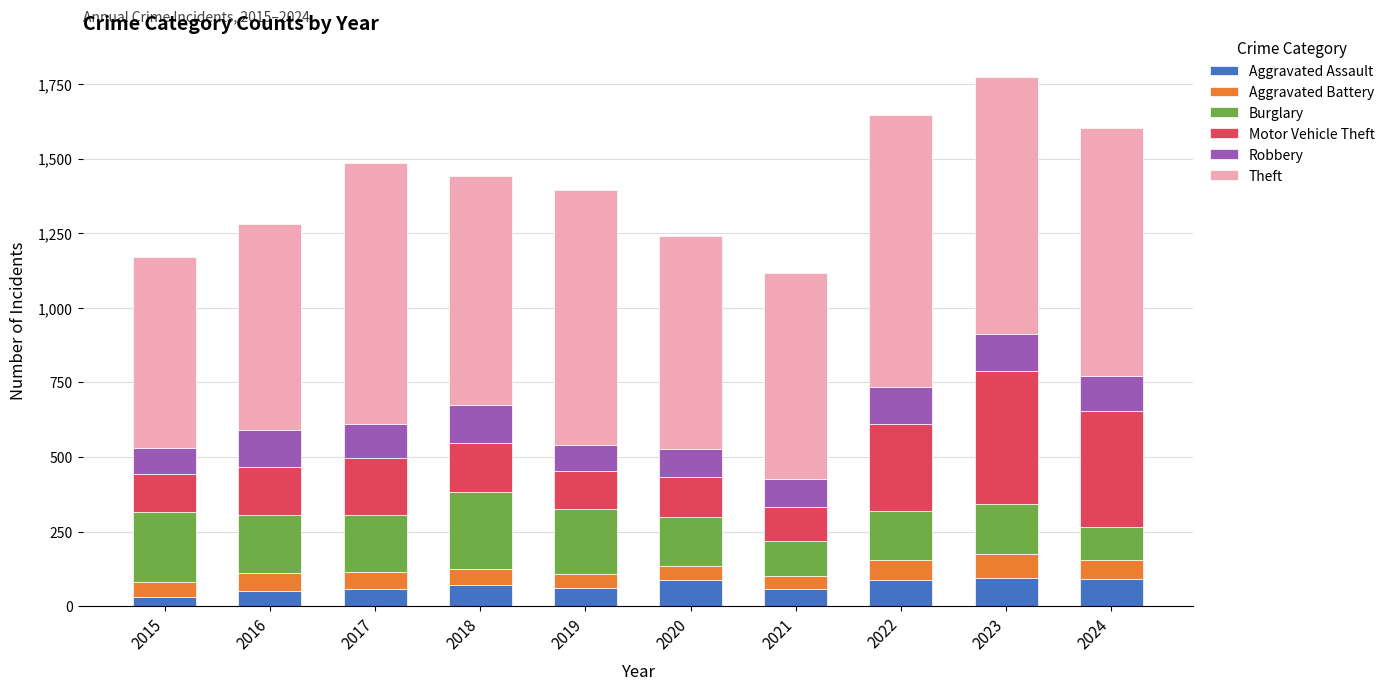

What is the difference between the second highest and minimum values in the Aggravated Assault series?

60